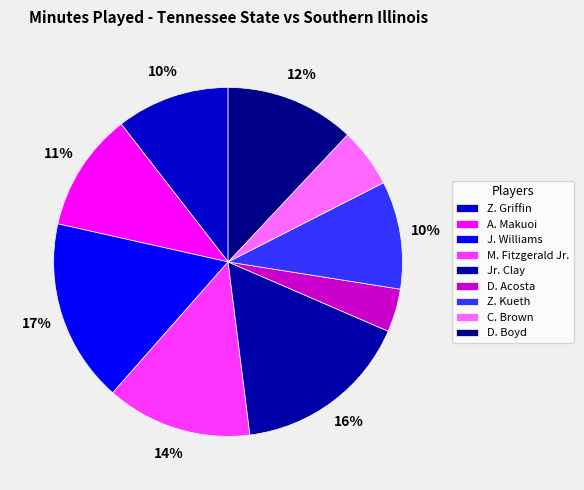

Does A. Makuoi represent more than half of the total?

No